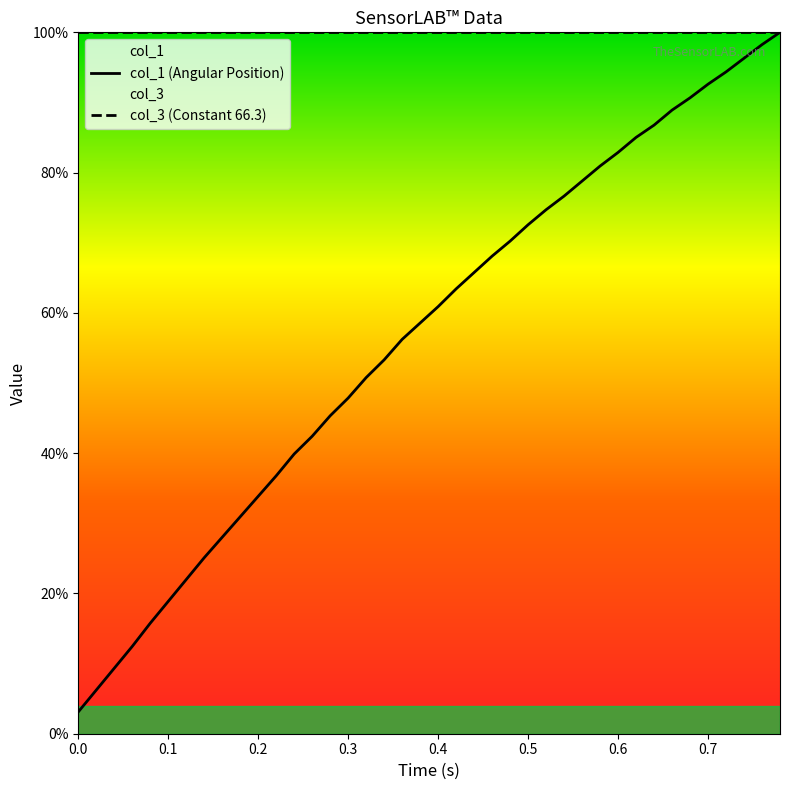

Reading left to right, transcribe all the data shown in this chart.

col_1 (Angular Position): 3.1	6.2	9.3	12.5	15.8	18.9	22.0	25.1	28.0	30.9	33.9	36.8	39.9	42.4	45.3	47.9	50.8	53.3	56.2	58.6	60.9	63.4	65.8	68.1	70.2	72.6	74.7	76.7	78.8	80.9	82.9	85.0	86.8	88.9	90.7	92.6	94.4	96.3	98.2	100.0
col_3 (Constant 66.3): 100.0	100.0	100.0	100.0	100.0	100.0	100.0	100.0	100.0	100.0	100.0	100.0	100.0	100.0	100.0	100.0	100.0	100.0	100.0	100.0	100.0	100.0	100.0	100.0	100.0	100.0	100.0	100.0	100.0	100.0	100.0	100.0	100.0	100.0	100.0	100.0	100.0	100.0	100.0	100.0